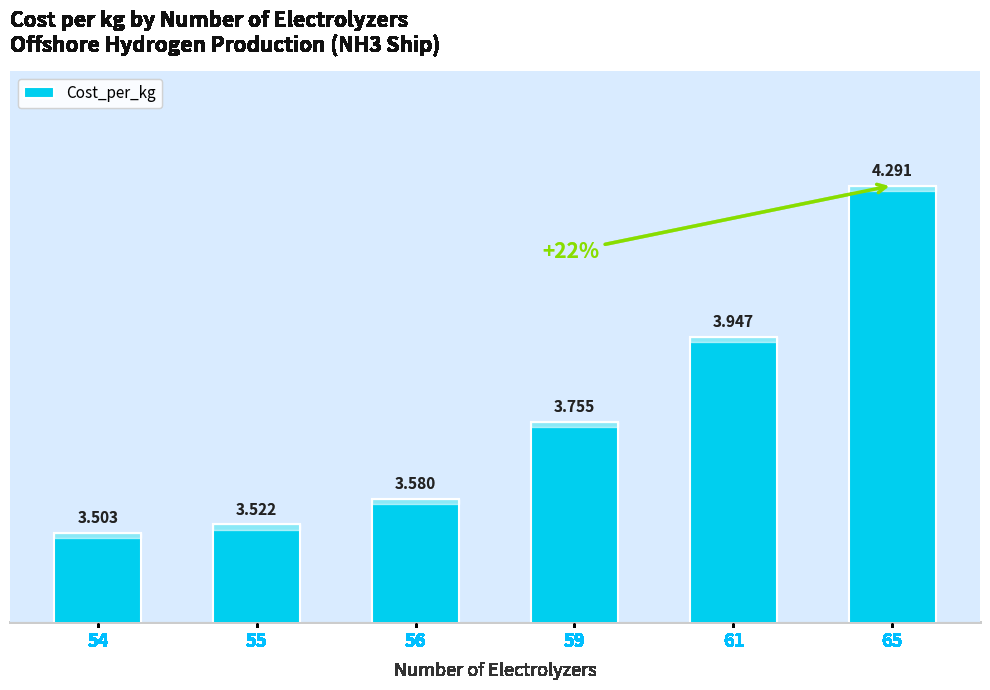

What is the difference between the maximum and second lowest values?

0.8